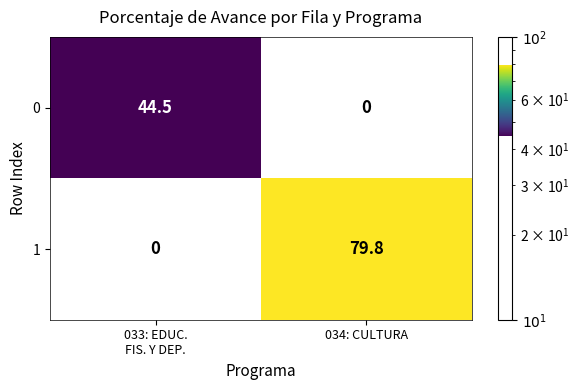

Reading right to left, extract all data points from this chart.

0: 0.0	44.5
1: 79.8	0.0